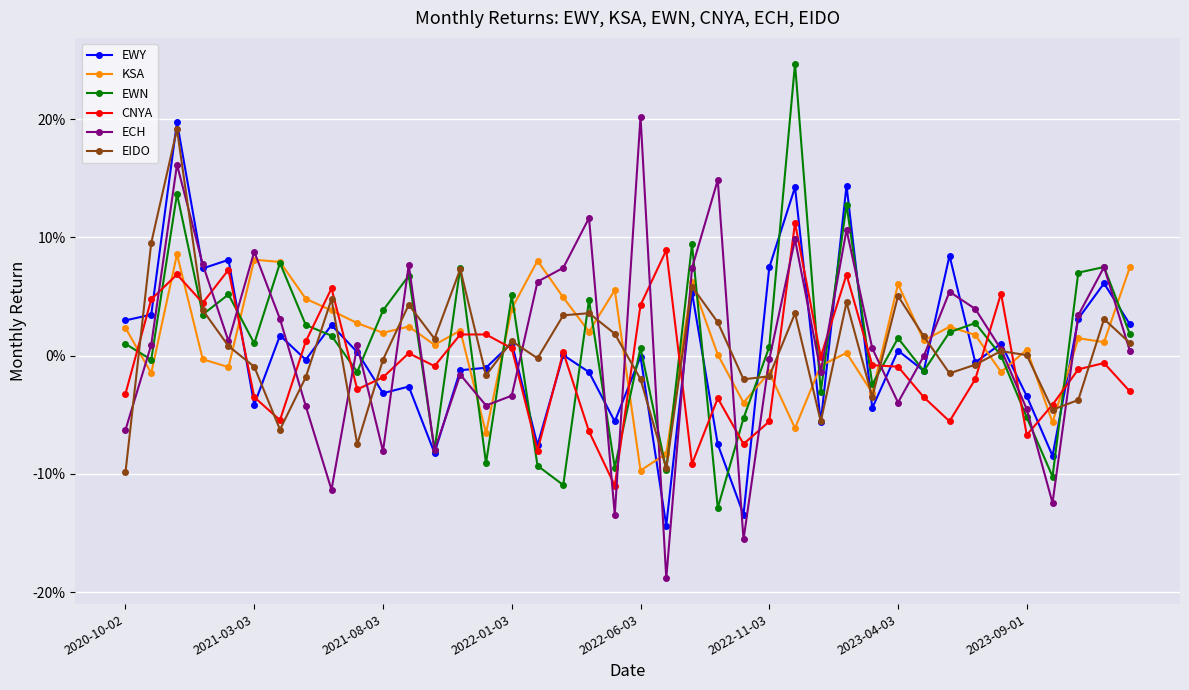

Reading right to left, transcribe all the data shown in this chart.

EWY: 0.0	0.1	0.0	-0.1	-0.0	0.0	-0.0	0.1	-0.0	0.0	-0.0	0.1	-0.1	0.1	0.1	-0.1	-0.1	0.1	-0.1	-0.0	-0.1	-0.0	0.0	-0.1	0.0	-0.0	-0.0	-0.1	-0.0	-0.0	0.0	0.0	-0.0	0.0	-0.0	0.1	0.1	0.2	0.0	0.0
KSA: 0.1	0.0	0.0	-0.1	0.0	-0.0	0.0	0.0	0.0	0.1	-0.0	0.0	-0.0	-0.1	-0.0	-0.0	0.0	0.1	-0.1	-0.1	0.1	0.0	0.0	0.1	0.0	-0.1	0.0	0.0	0.0	0.0	0.0	0.0	0.0	0.1	0.1	-0.0	-0.0	0.1	-0.0	0.0
EWN: 0.0	0.1	0.1	-0.1	-0.1	0.0	0.0	0.0	-0.0	0.0	-0.0	0.1	-0.0	0.2	0.0	-0.1	-0.1	0.1	-0.1	0.0	-0.1	0.0	-0.1	-0.1	0.1	-0.1	0.1	-0.1	0.1	0.0	-0.0	0.0	0.0	0.1	0.0	0.1	0.0	0.1	-0.0	0.0
CNYA: -0.0	-0.0	-0.0	-0.0	-0.1	0.1	-0.0	-0.1	-0.0	-0.0	-0.0	0.1	-0.0	0.1	-0.1	-0.1	-0.0	-0.1	0.1	0.0	-0.1	-0.1	0.0	-0.1	0.0	0.0	0.0	-0.0	0.0	-0.0	-0.0	0.1	0.0	-0.1	-0.0	0.1	0.0	0.1	0.0	-0.0
ECH: 0.0	0.1	0.0	-0.1	-0.0	0.0	0.0	0.1	-0.0	-0.0	0.0	0.1	-0.0	0.1	-0.0	-0.2	0.1	0.1	-0.2	0.2	-0.1	0.1	0.1	0.1	-0.0	-0.0	-0.0	-0.1	0.1	-0.1	0.0	-0.1	-0.0	0.0	0.1	0.0	0.1	0.2	0.0	-0.1
EIDO: 0.0	0.0	-0.0	-0.0	0.0	0.0	-0.0	-0.0	0.0	0.1	-0.0	0.0	-0.1	0.0	-0.0	-0.0	0.0	0.1	-0.1	-0.0	0.0	0.0	0.0	-0.0	0.0	-0.0	0.1	0.0	0.0	-0.0	-0.1	0.0	-0.0	-0.1	-0.0	0.0	0.0	0.2	0.1	-0.1